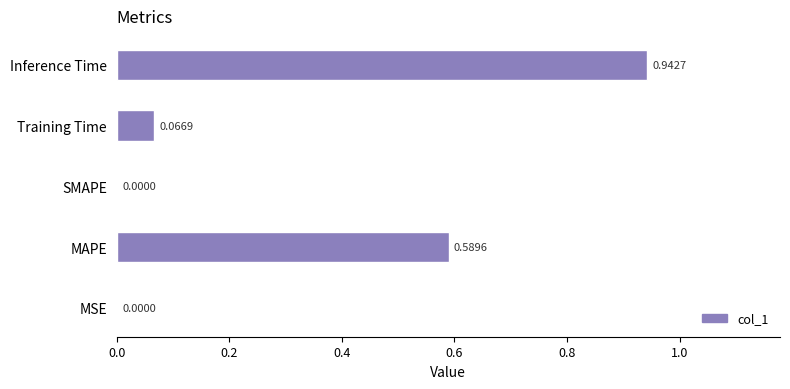

How many positive values are there?

4